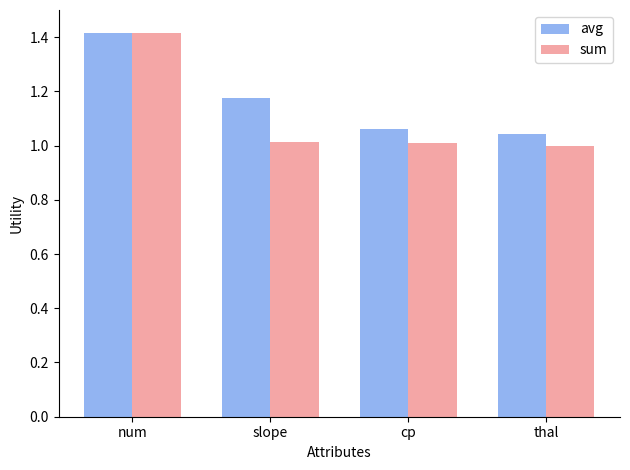

Rank the series at thal from lowest to highest value.

sum, avg